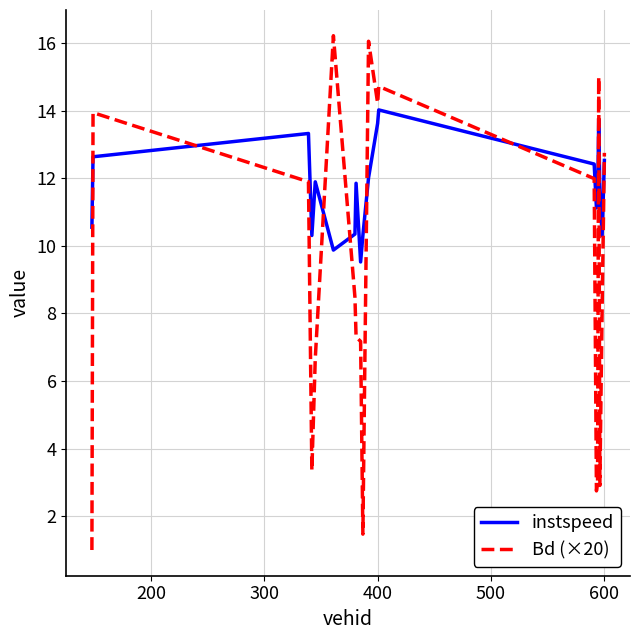

List the series in order of their overall mean, highest first.

instspeed, Bd (×20)